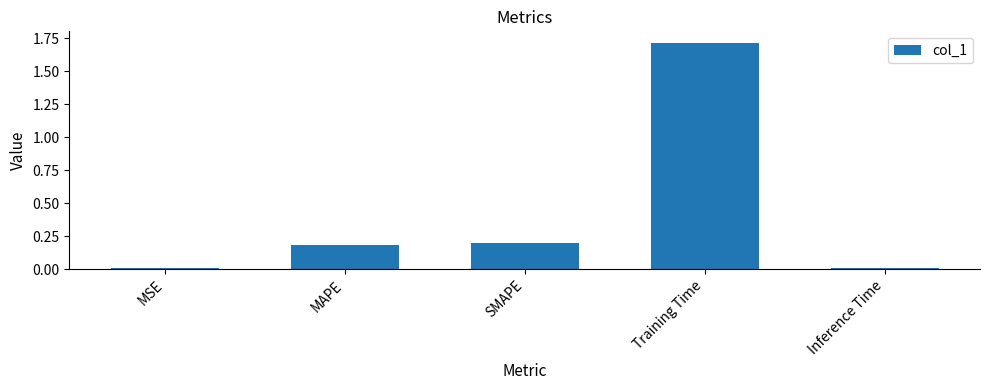

What is the greatest value displayed?

1.7